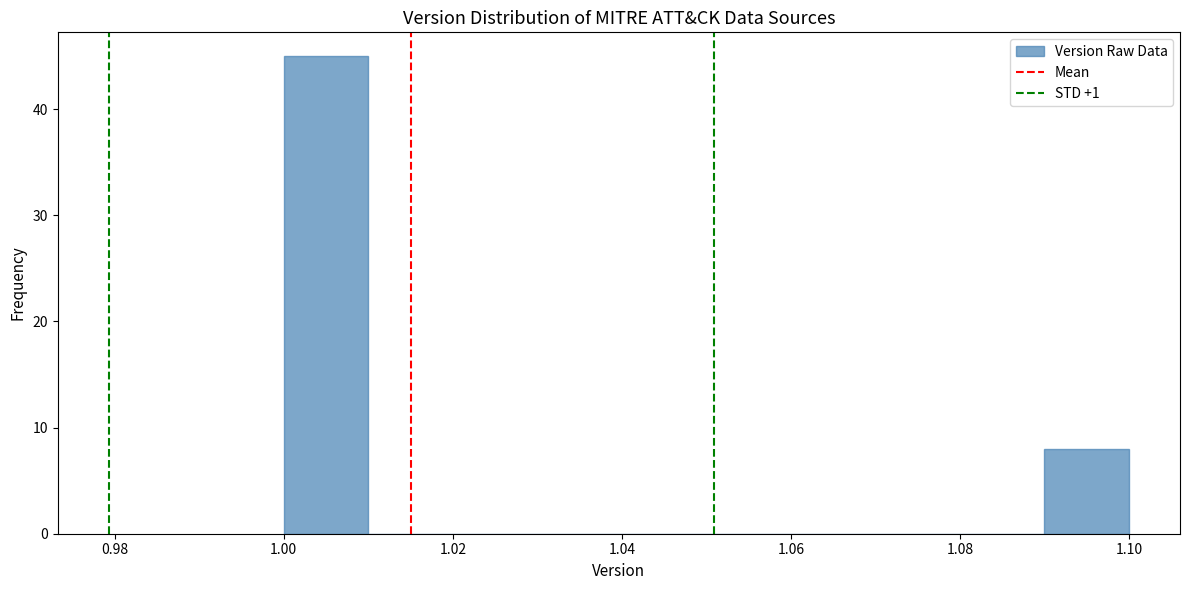

Reading left to right, list every bar in this chart as the range it spans on the x-axis followed by its height. The values are not printed on the chart, so give them approximately, as read against the axis.

1.00 to 1.01: 45
1.01 to 1.02: 0
1.02 to 1.03: 0
1.03 to 1.04: 0
1.04 to 1.05: 0
1.05 to 1.06: 0
1.06 to 1.07: 0
1.07 to 1.08: 0
1.08 to 1.09: 0
1.09 to 1.10: 8